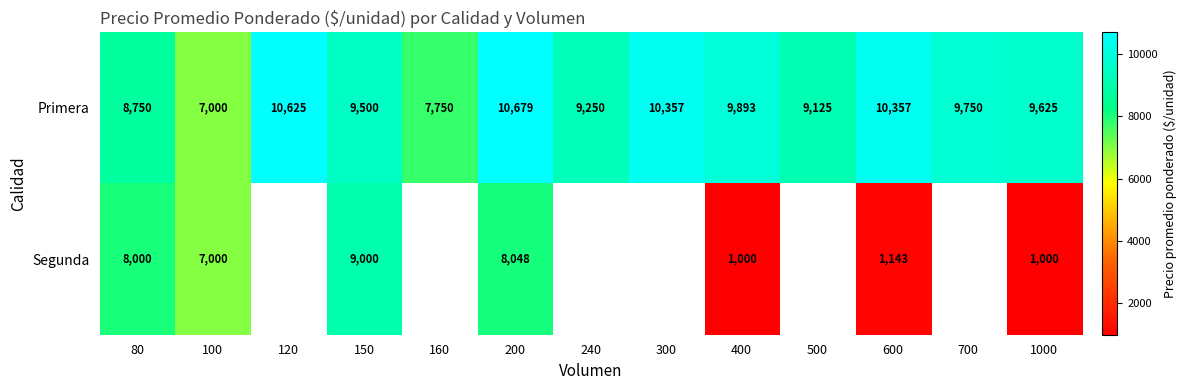

What is the difference between the second highest and second lowest values in the Primera series?

2875